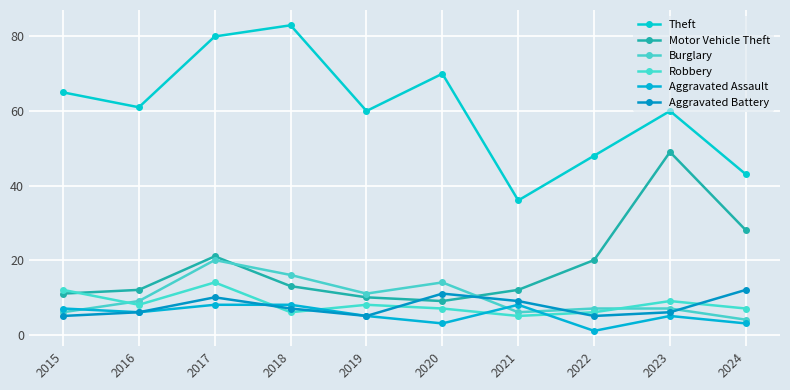

The Burglary series shows 6 at 2015. True or false?

True